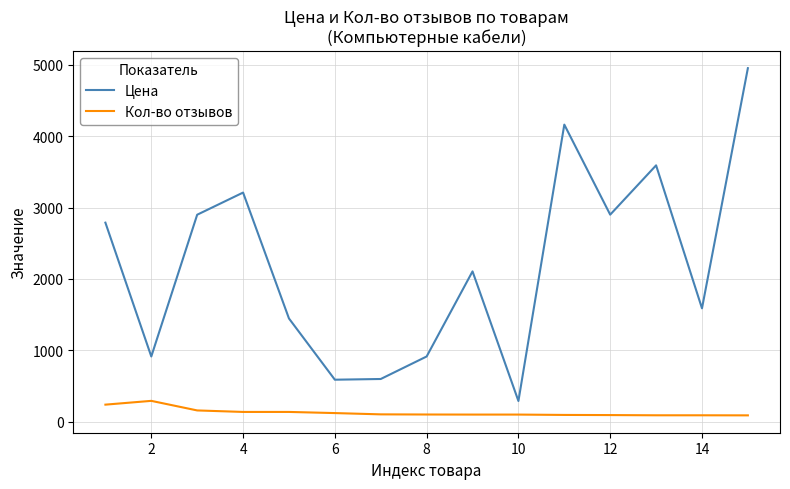

What is the highest value of the Цена series?

4950